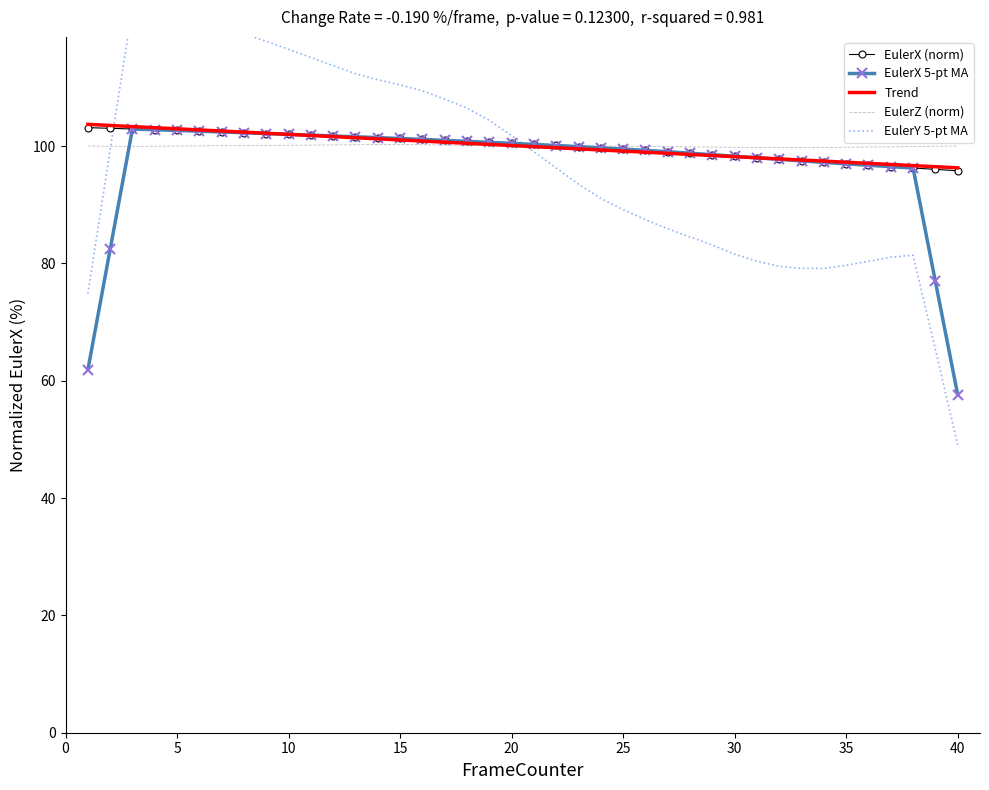

The EulerX 5-pt MA series shows 35.1 at 15. True or false?

False